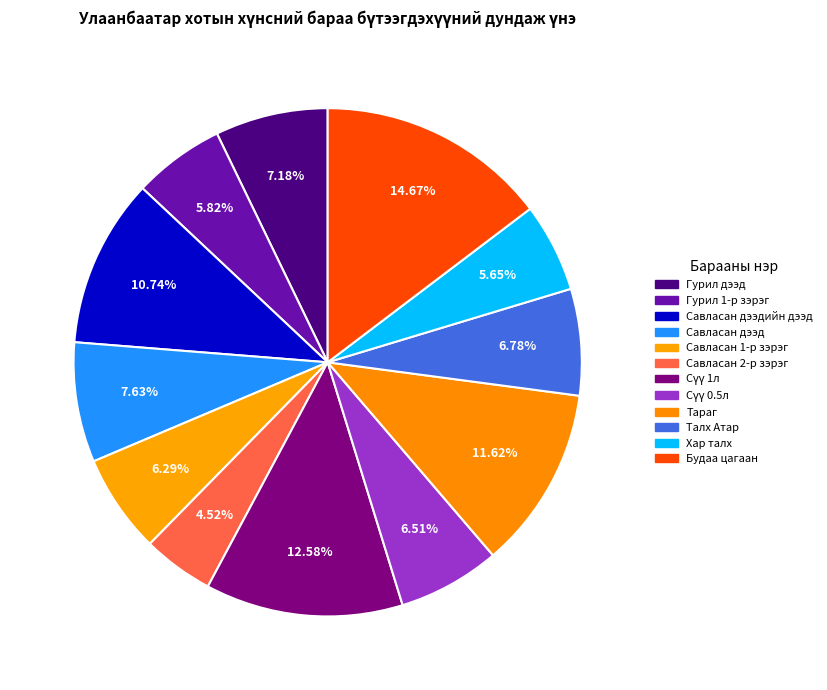

How many segments does this pie chart have?

12